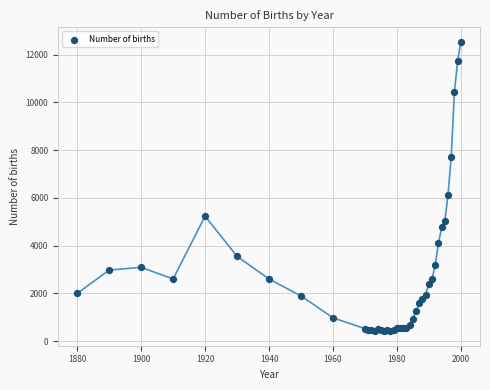

What Y value in the scatter plot is closest to 6480?

6134